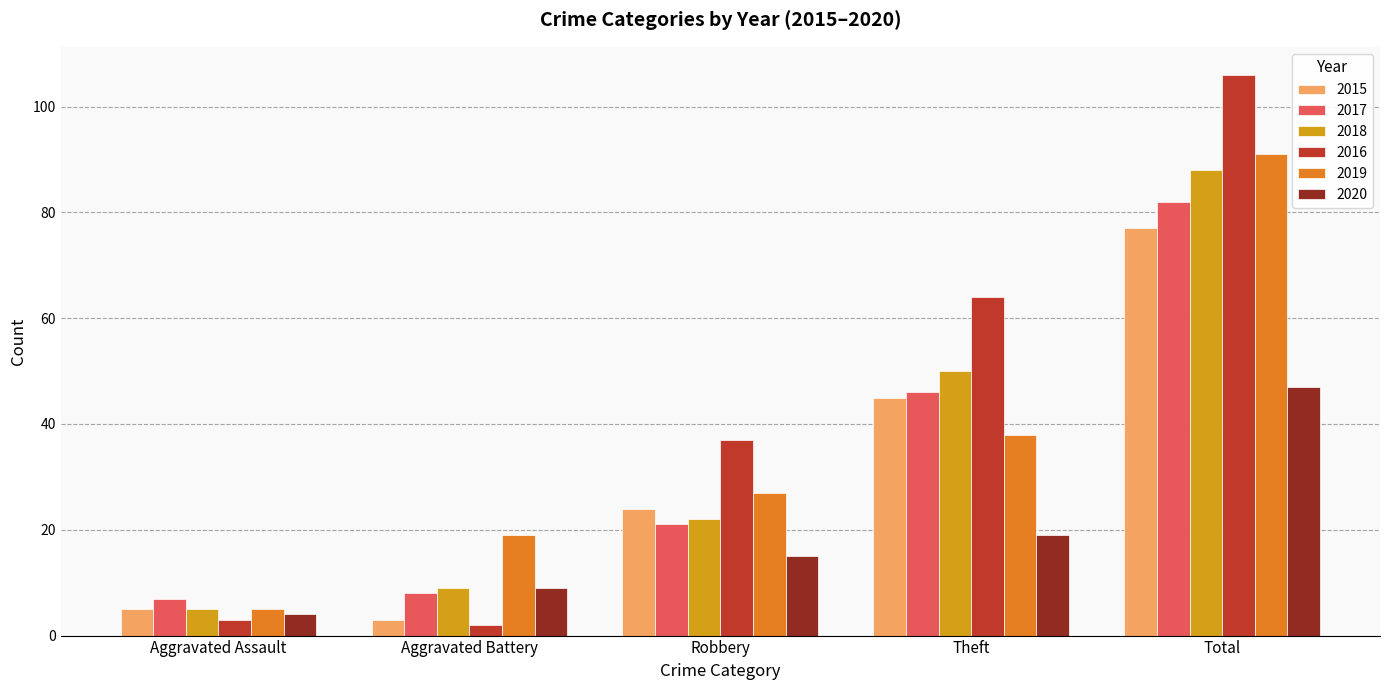

Which series has the largest range (max minus min)?

2016